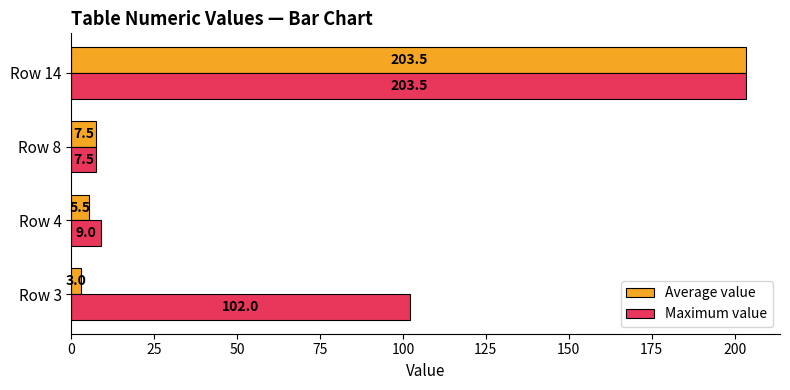

At which label is Average value closest to 103?

Row 8